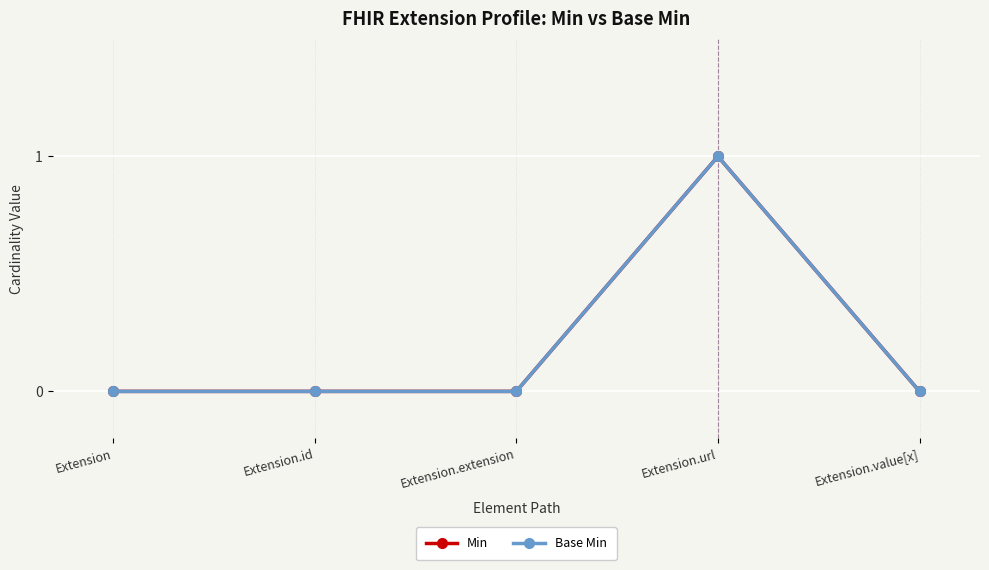

At Extension, list the series in order from smallest to largest.

Min, Base Min